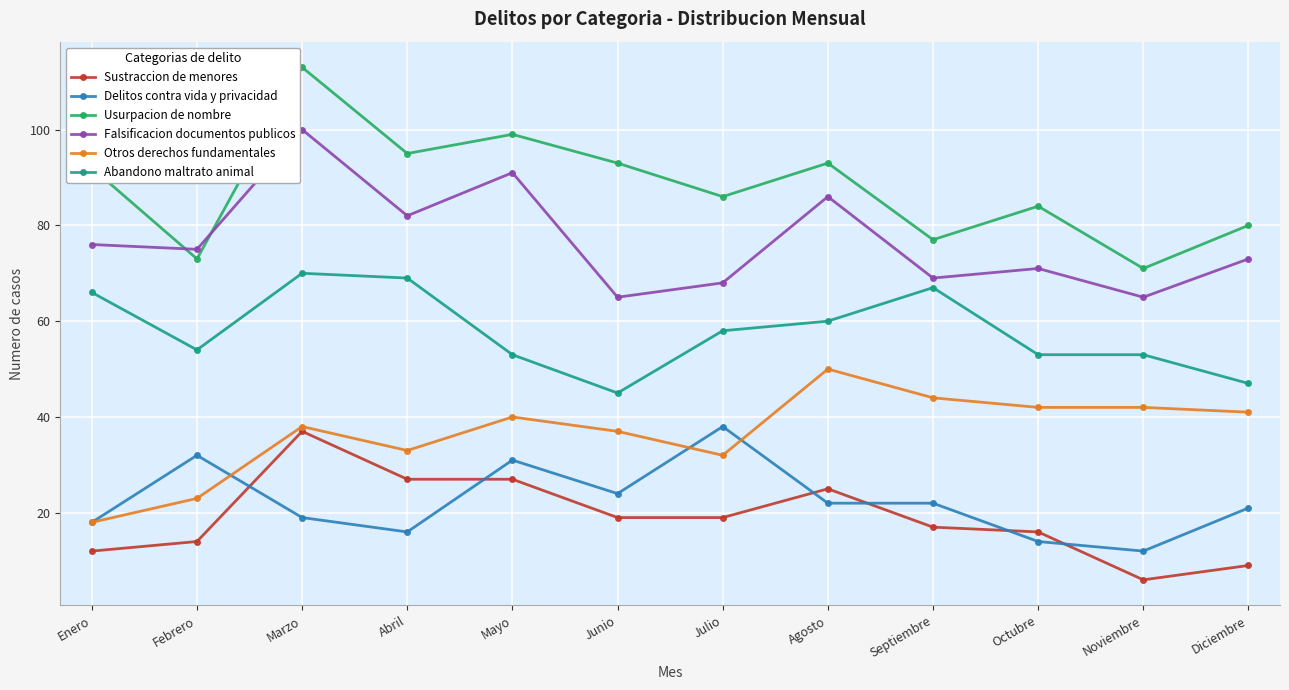

Which series has the largest total across all categories?

Usurpacion de nombre